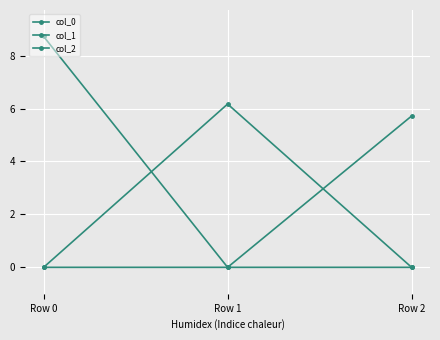

At Row 0, list the series in order from largest to smallest.

col_0, col_1, col_2